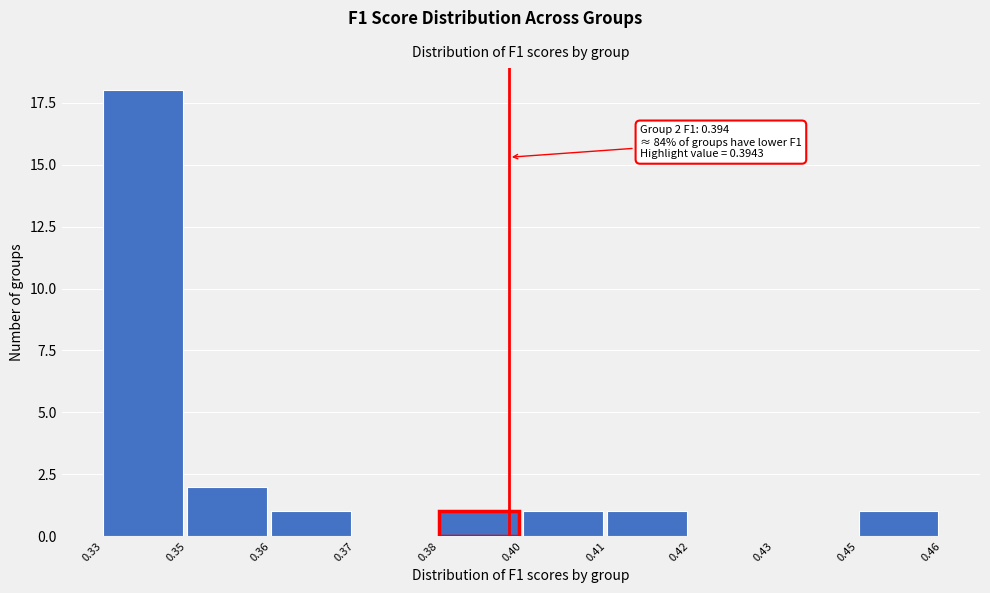

Reading left to right, extract all data points from this chart.

0.33=18	0.35=2	0.36=1	0.37=0	0.38=1	0.40=1	0.41=1	0.42=0	0.43=0	0.45=1